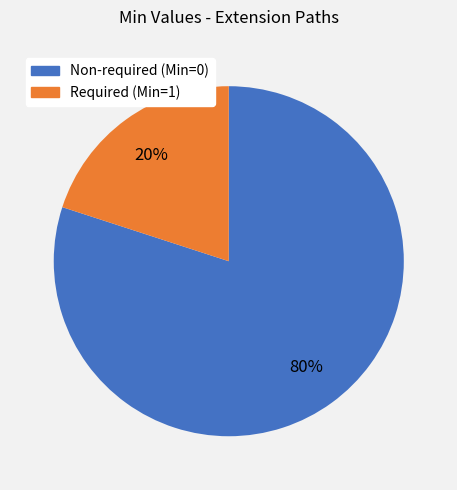

Does any single category account for the majority?

Yes